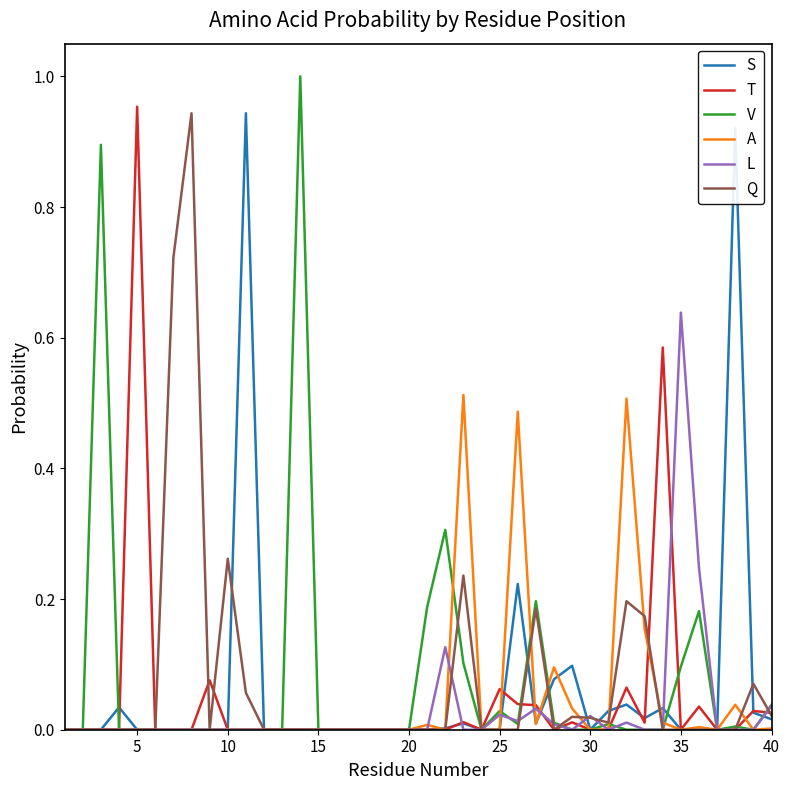

Which series has the largest range (max minus min)?

V